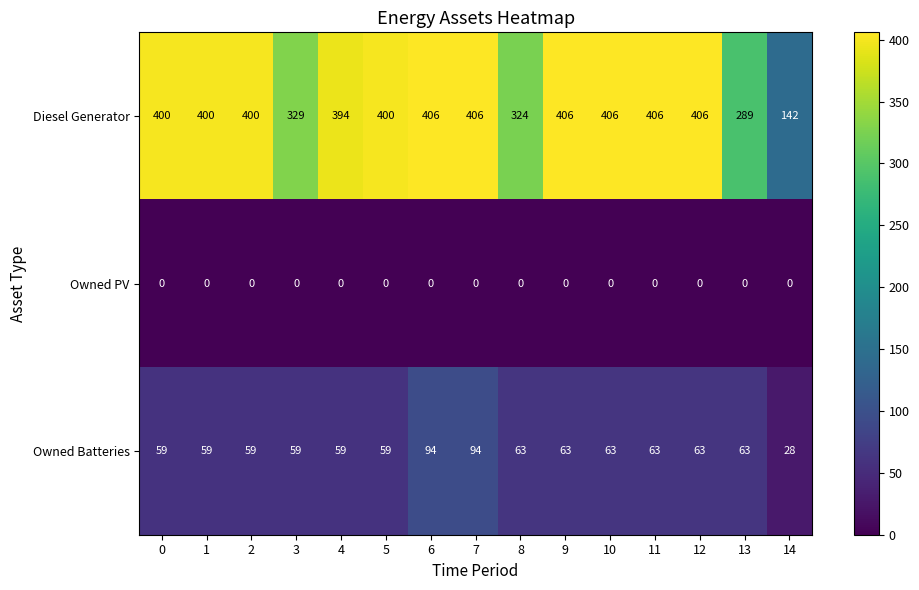

Is the value of Diesel Generator at 8 greater than the value of Owned Batteries at 8?

Yes